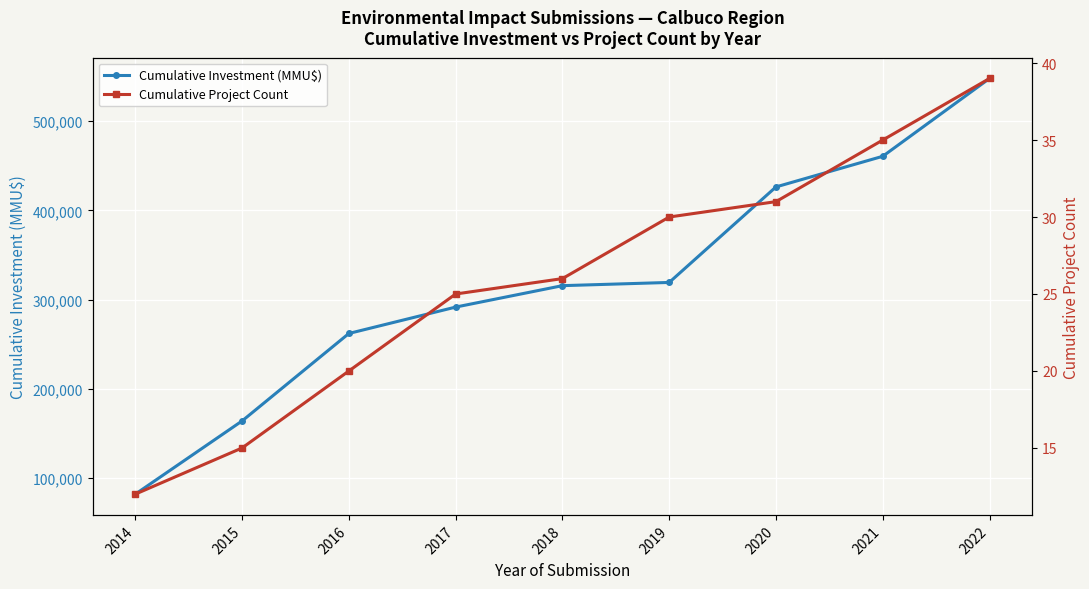

What is the highest value of the Cumulative Project Count series?

39